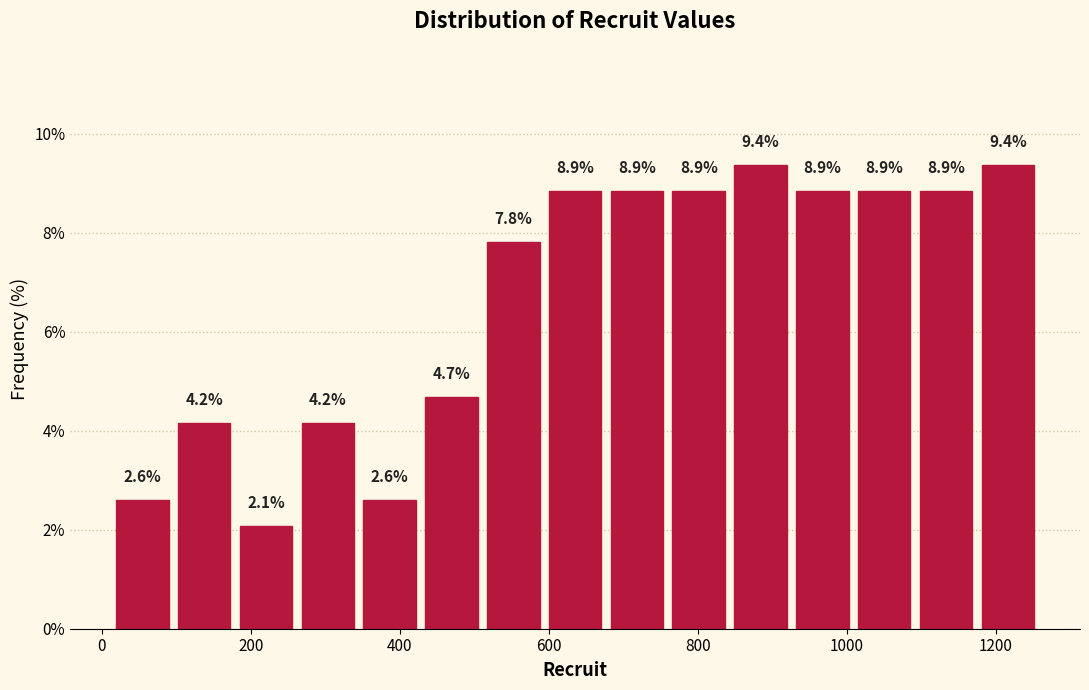

What is the height of the bar covering 420 to 520 on the x-axis? The bar edges are not printed on the chart, so give them approximately, as read against the axis.

4.7